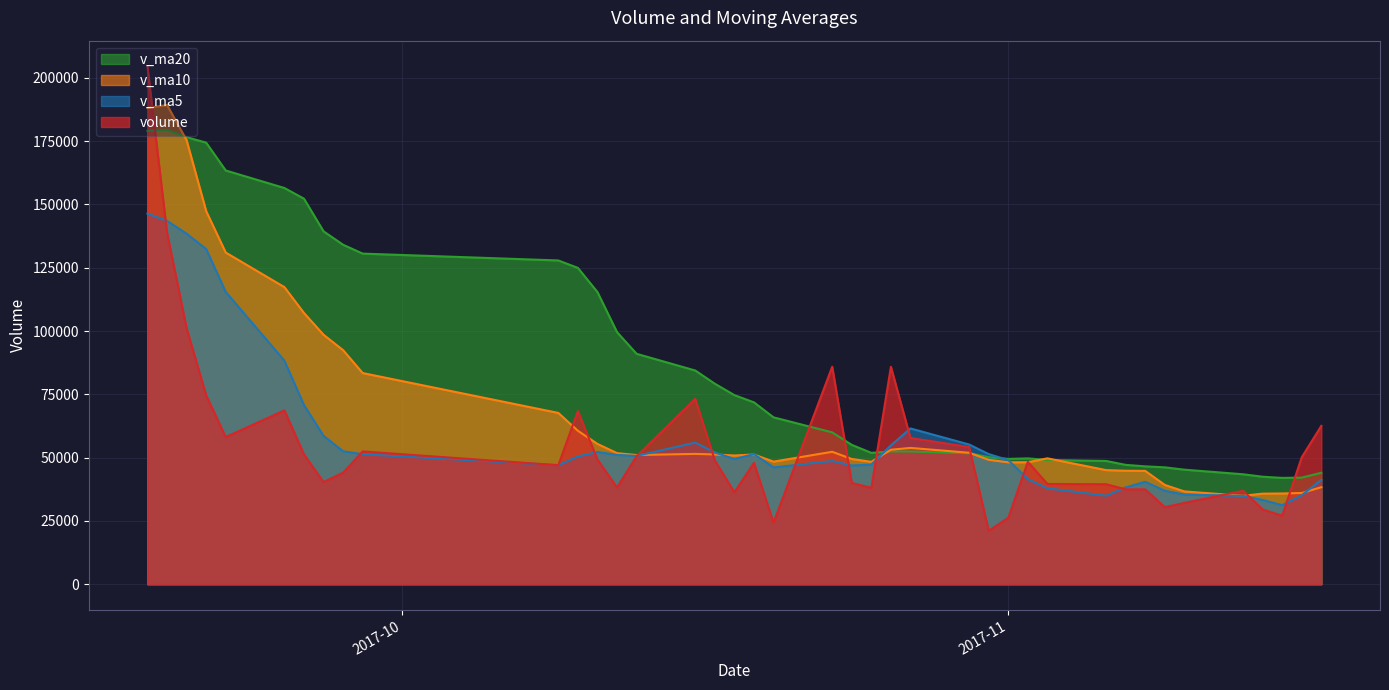

What value does the v_ma20 series have at 2017-10-23?

59968.6